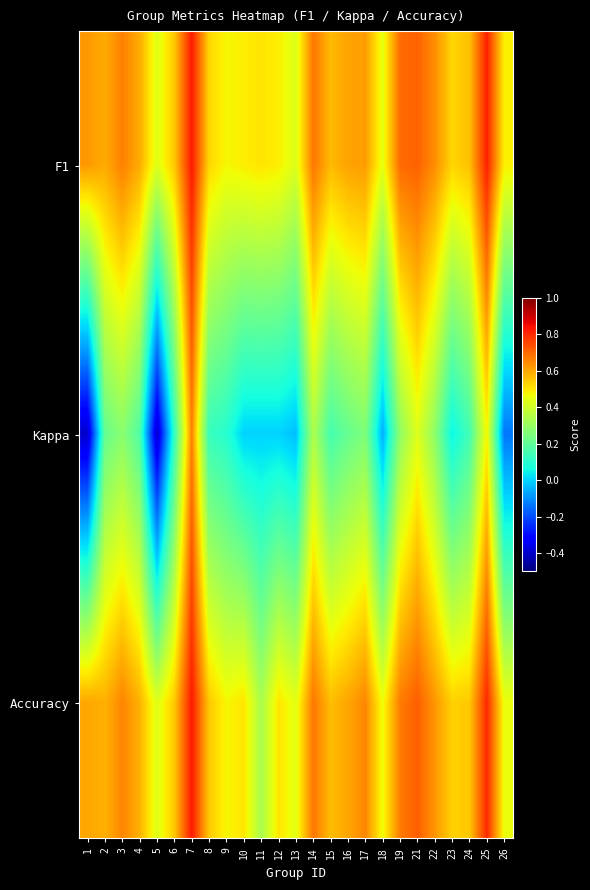

Reading left to right, transcribe all the data shown in this chart.

F1: 1=0.6	2=0.6	3=0.7	4=0.6	5=0.4	6=0.5	7=0.8	8=0.5	9=0.5	10=0.5	11=0.5	12=0.5	13=0.4	14=0.7	15=0.6	16=0.6	17=0.6	18=0.4	19=0.7	21=0.7	22=0.6	23=0.5	24=0.6	25=0.8	26=0.5
Kappa: 1=-0.4	2=0.2	3=0.3	4=0.2	5=-0.4	6=0.1	7=0.7	8=0.1	9=0.1	10=0.0	11=0.0	12=0.0	13=-0.0	14=0.3	15=0.2	16=0.2	17=0.3	18=-0.1	19=0.3	21=0.4	22=0.3	23=0.0	24=0.1	25=0.5	26=-0.1
Accuracy: 1=0.6	2=0.6	3=0.7	4=0.6	5=0.4	6=0.5	7=0.8	8=0.5	9=0.5	10=0.5	11=0.3	12=0.5	13=0.4	14=0.7	15=0.6	16=0.6	17=0.7	18=0.5	19=0.7	21=0.7	22=0.6	23=0.5	24=0.5	25=0.8	26=0.5